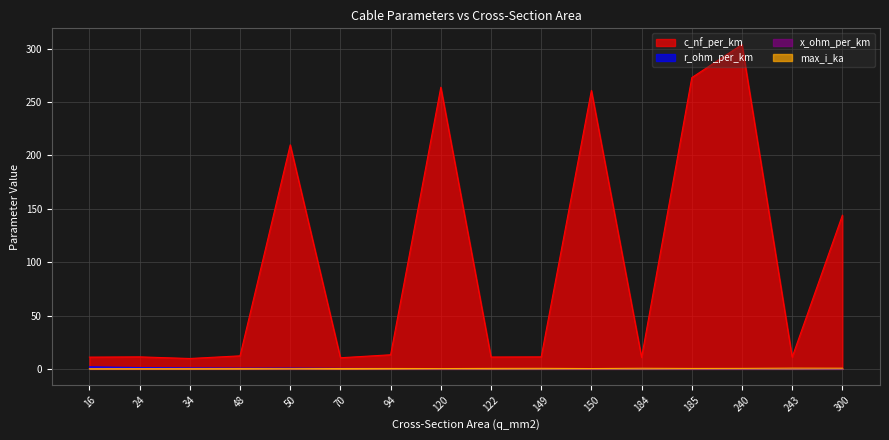

How many lines are shown in the chart?

4